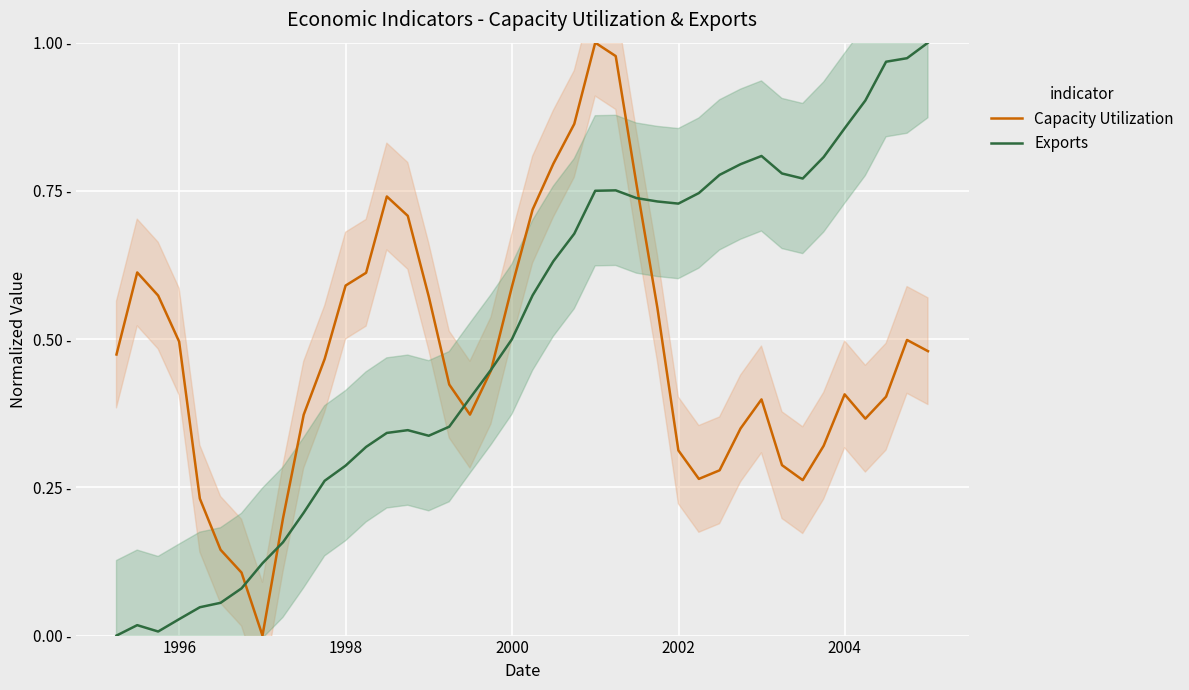

List the series in order of their overall mean, lowest first.

Capacity Utilization, Exports